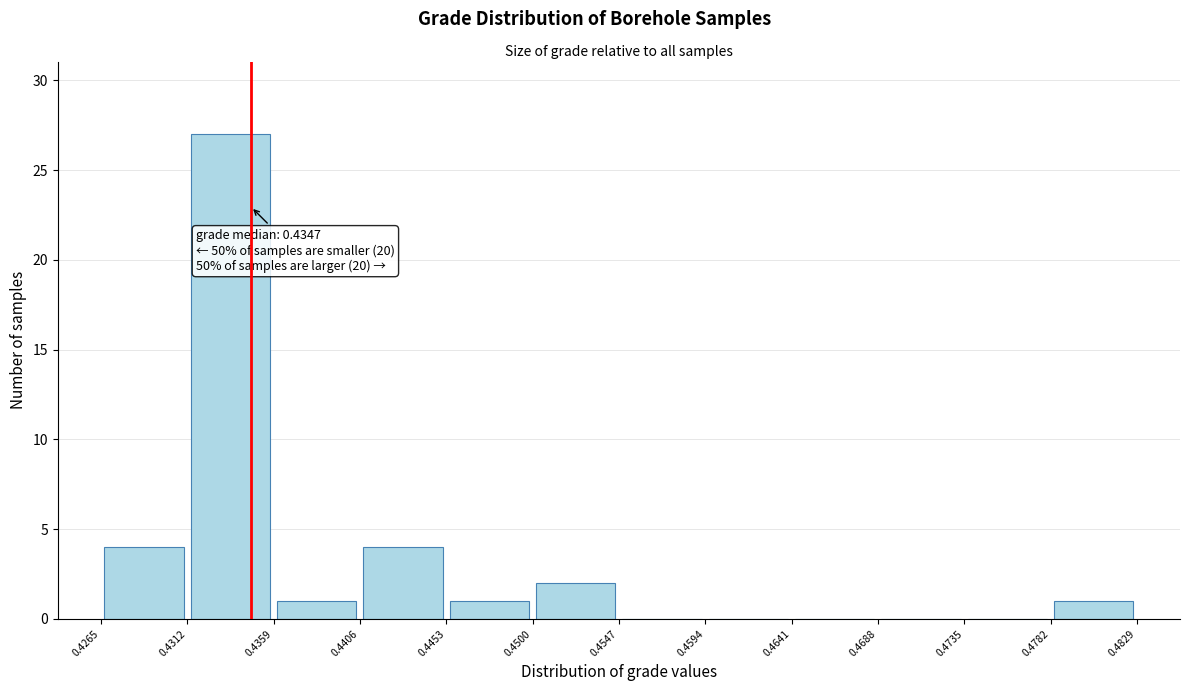

Which range on the x-axis has the tallest bar?

0.4312 to 0.4359